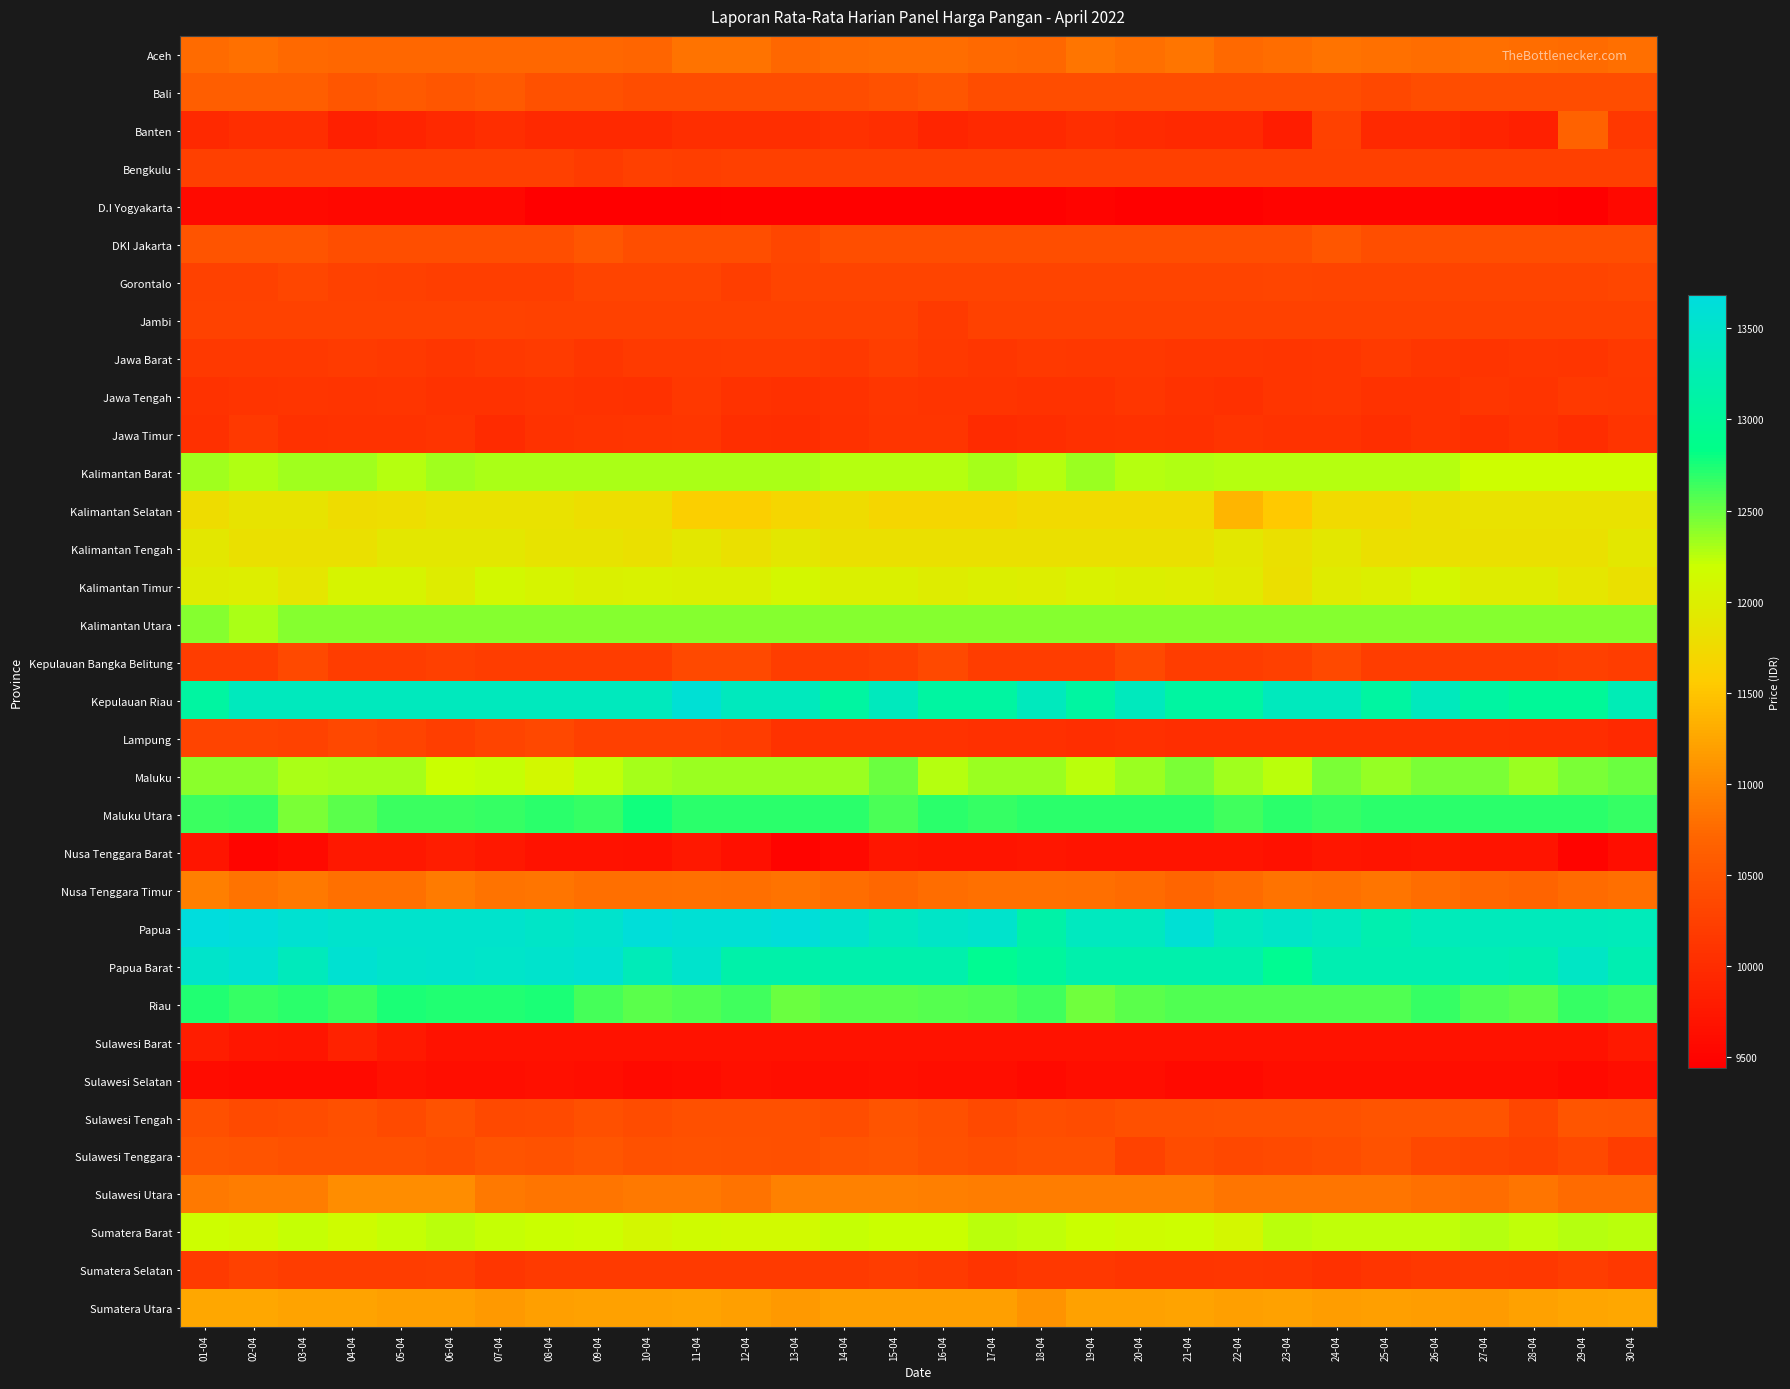

Which series has the largest total across all categories?

Papua